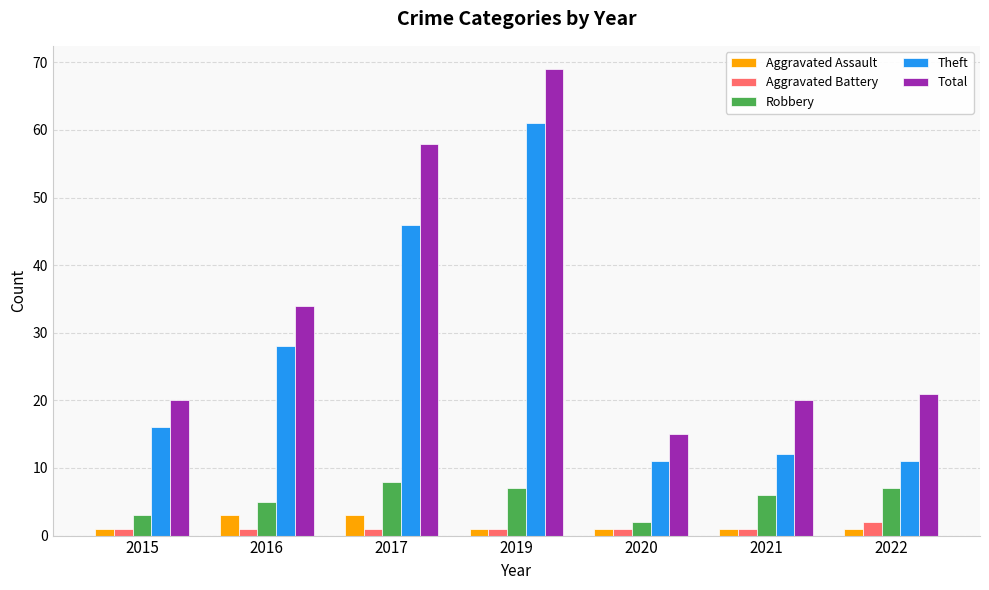

What is the difference between the highest and lowest values at 2022?

20